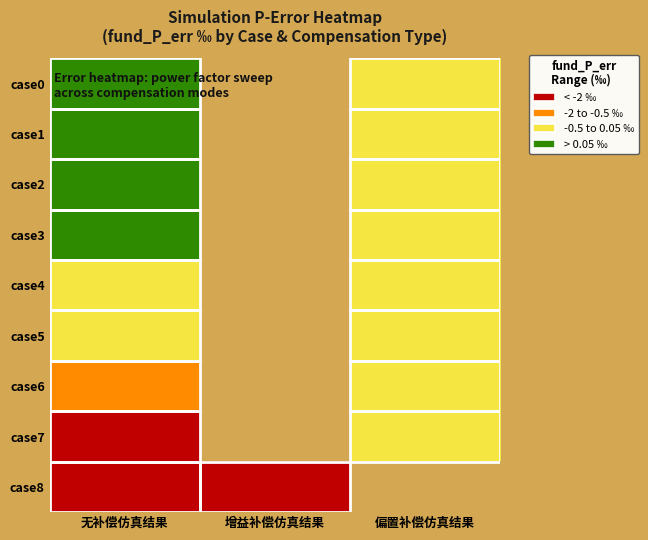

At how many categories does at least one series exceed -3?

2